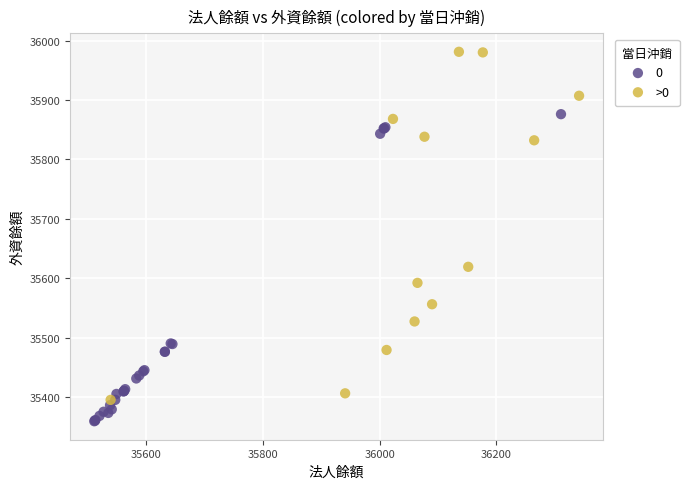

Which series has the largest Y range (max minus min)?

>0